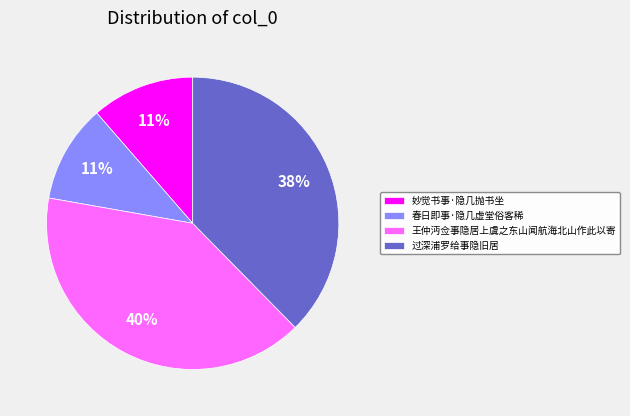

Does any single category account for the majority?

No